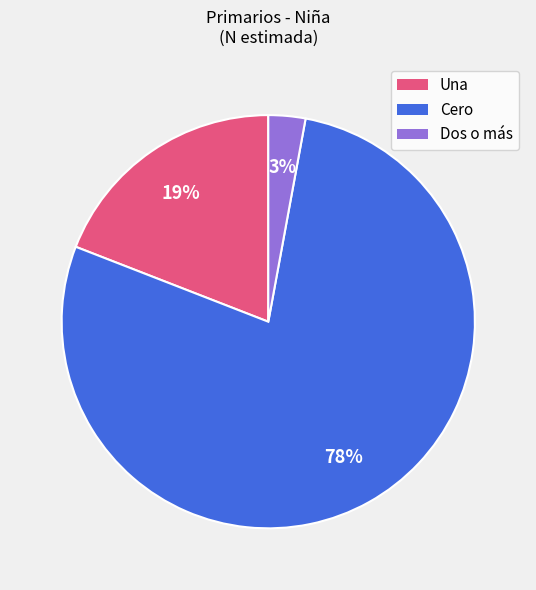

Rank the categories by value from highest to lowest.

Cero, Una, Dos o más